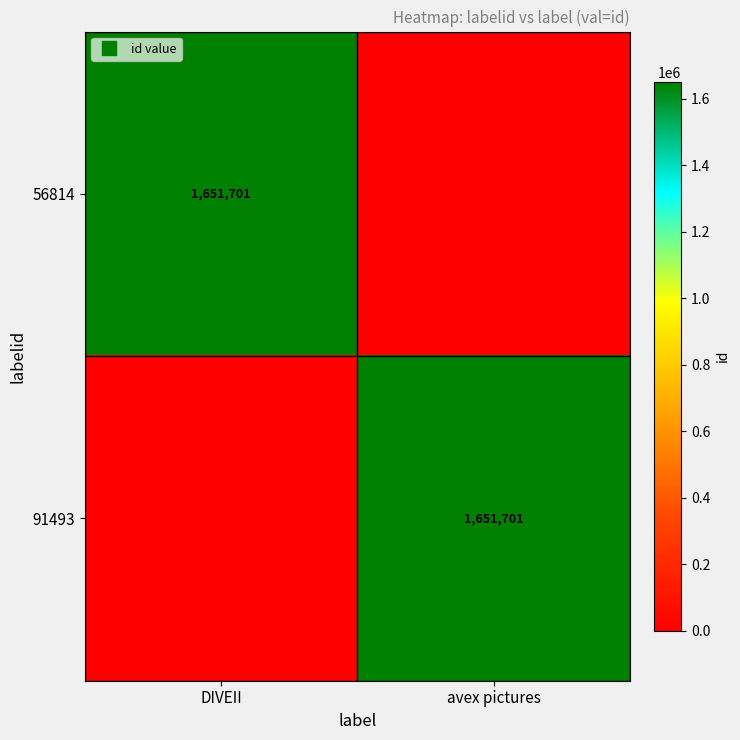

Is it true that 91493 equals 923026 at avex pictures?

False